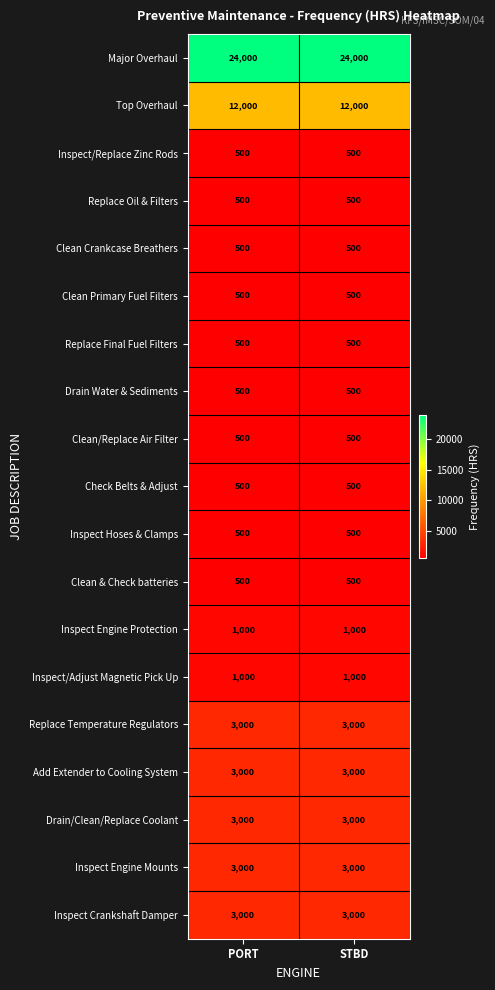

What is the sum of the Replace Oil & Filters values at PORT and STBD?

1000